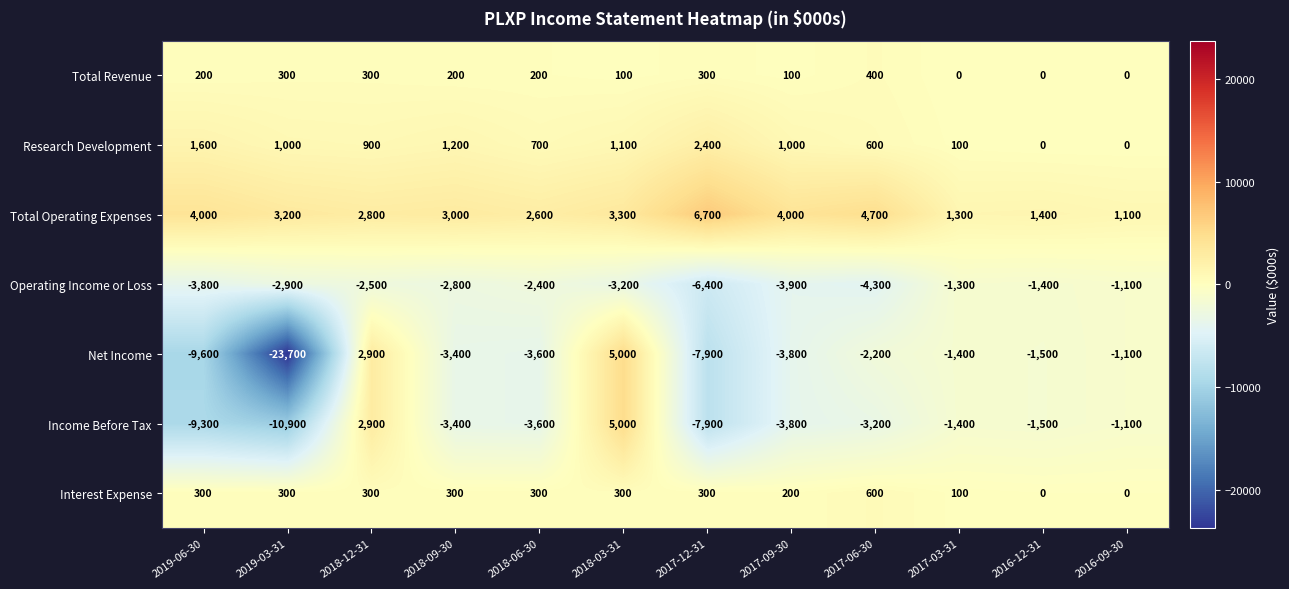

Which series has the widest spread of values?

Net Income